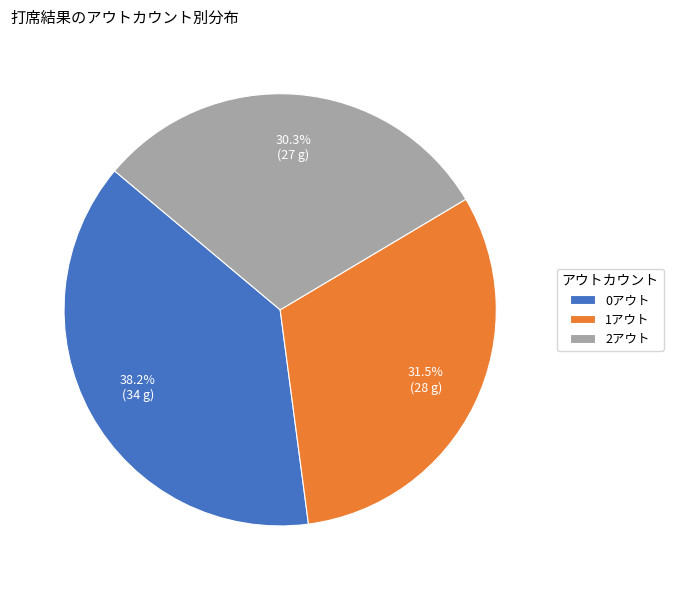

Approximately how many times larger is the value at 0アウト compared to 2アウト?

1.3